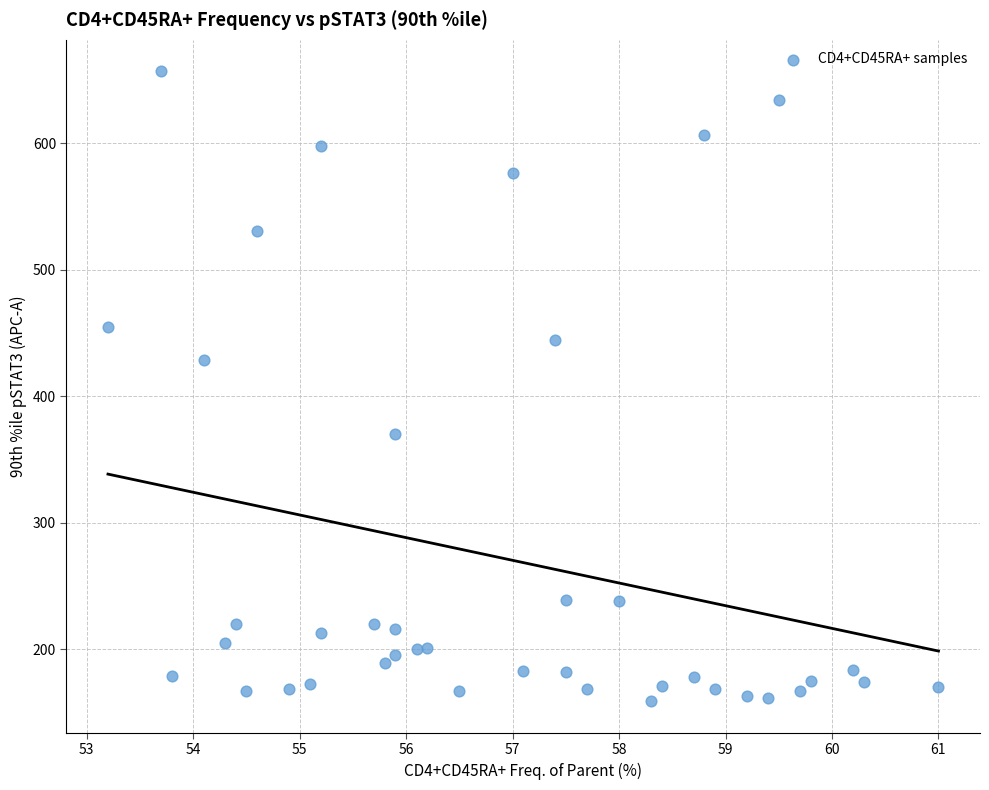

What is the range of Y values (max minus min)?

498